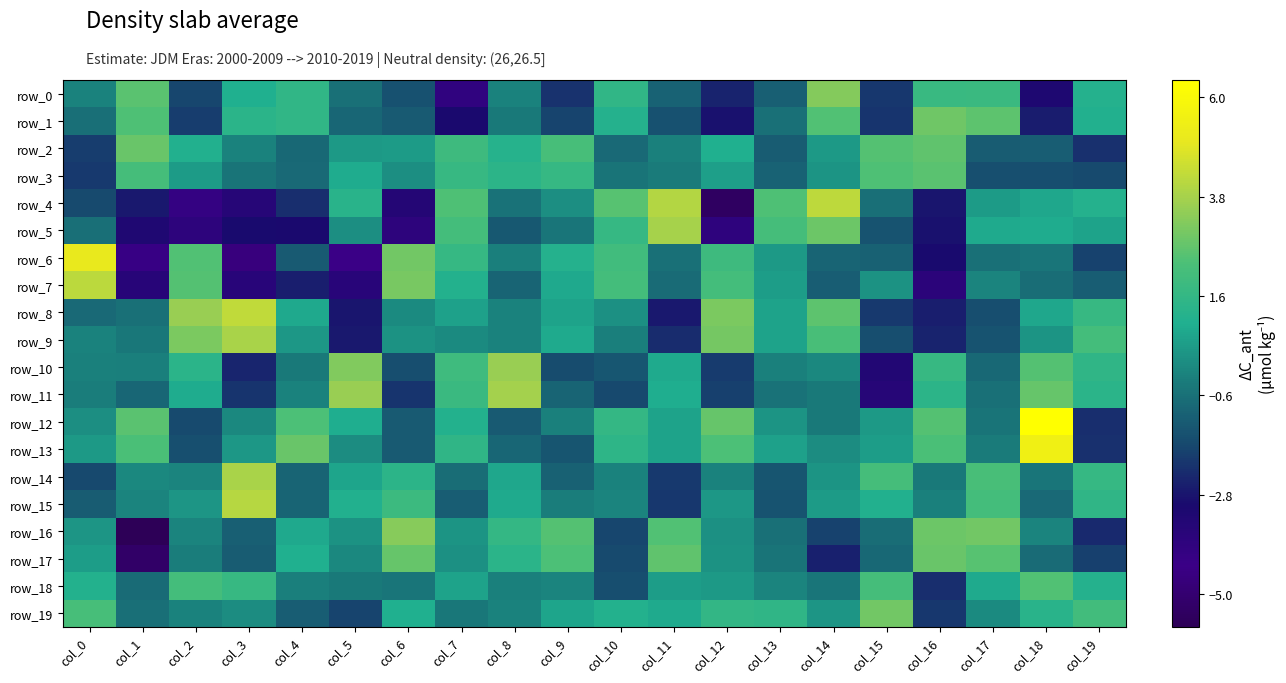

At which label is row_7 closest to 0?

col_17